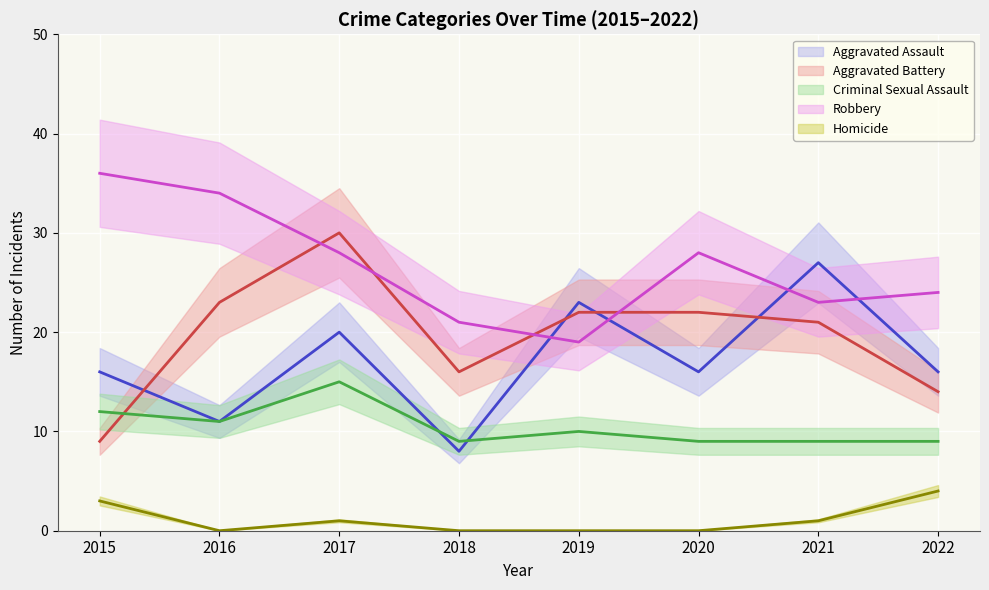

At which label does Homicide reach its peak?

2022